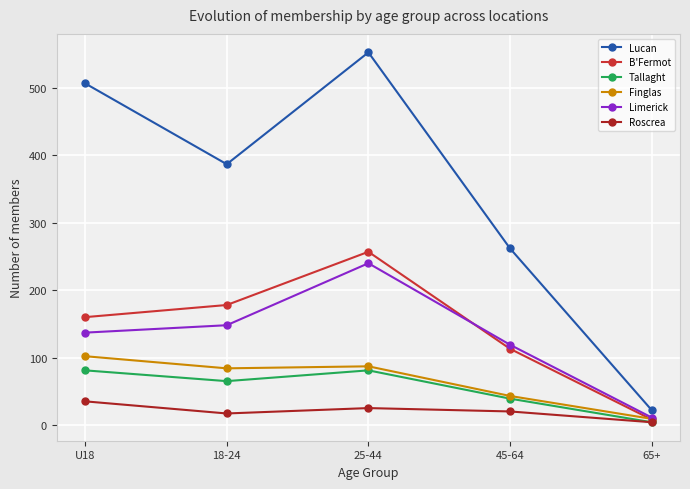

True or false: Tallaght and Lucan intersect in this chart.

False